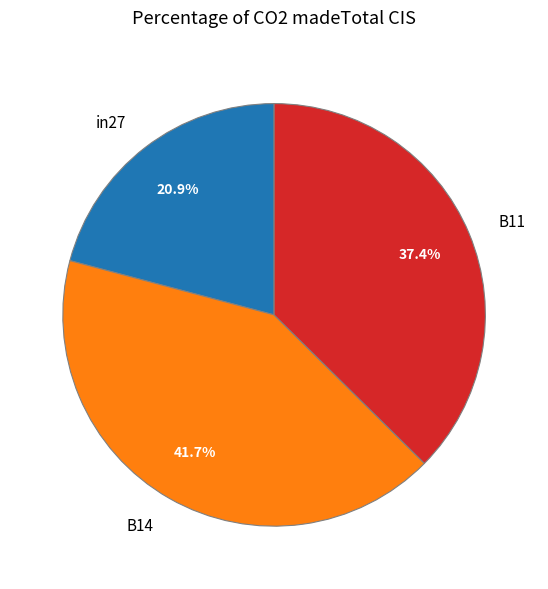

The B14 slice represents 28% of the pie. True or false?

False